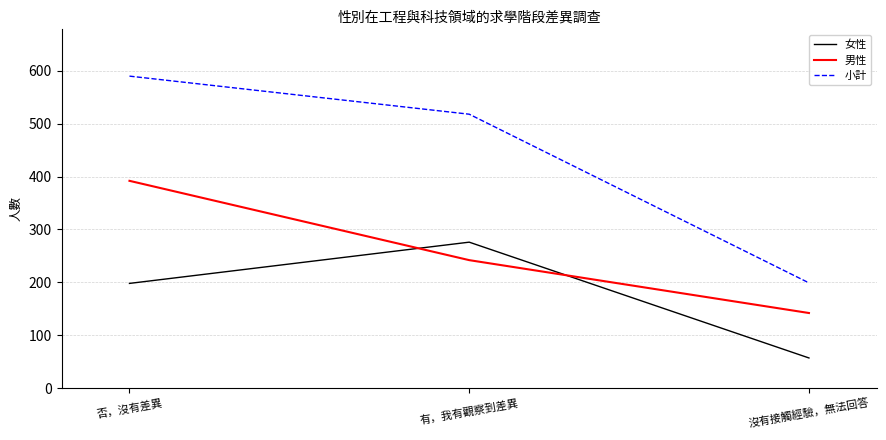

What is the total value across all series at 否，沒有差異?

1180